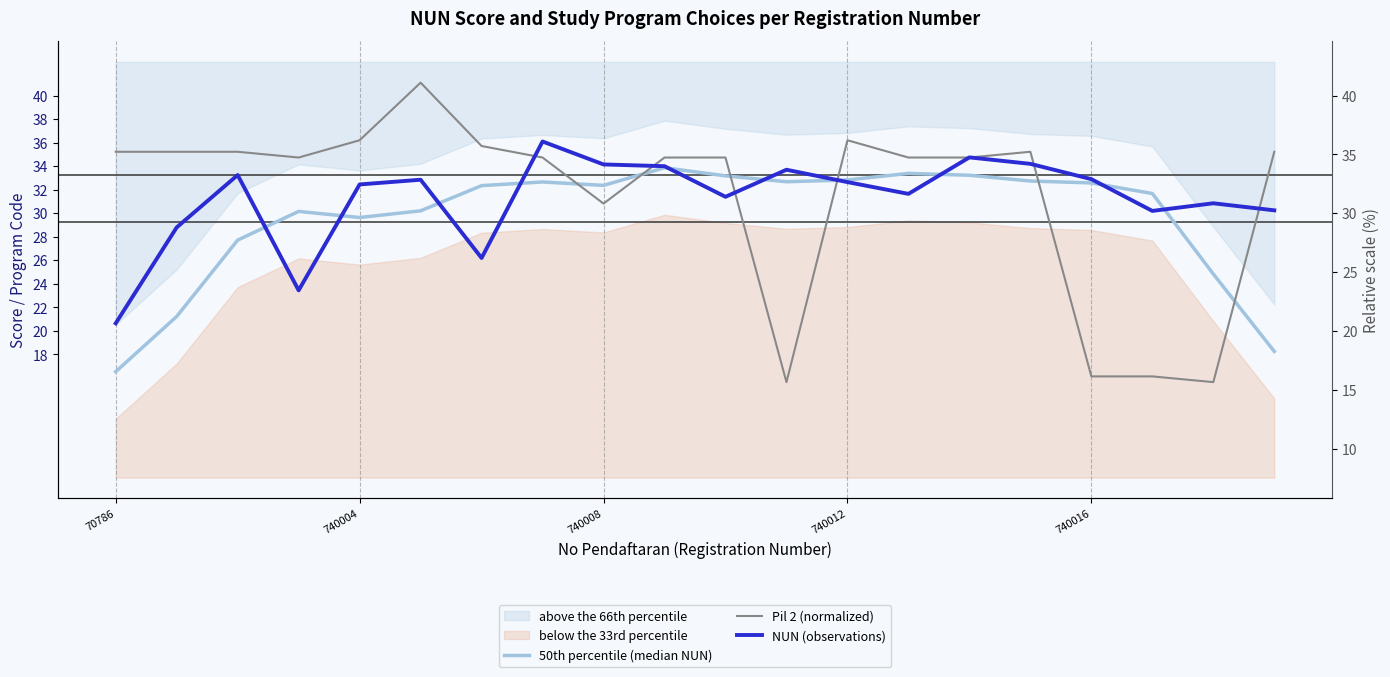

What is the average value of the Pil 2 (normalized) series?

31.4